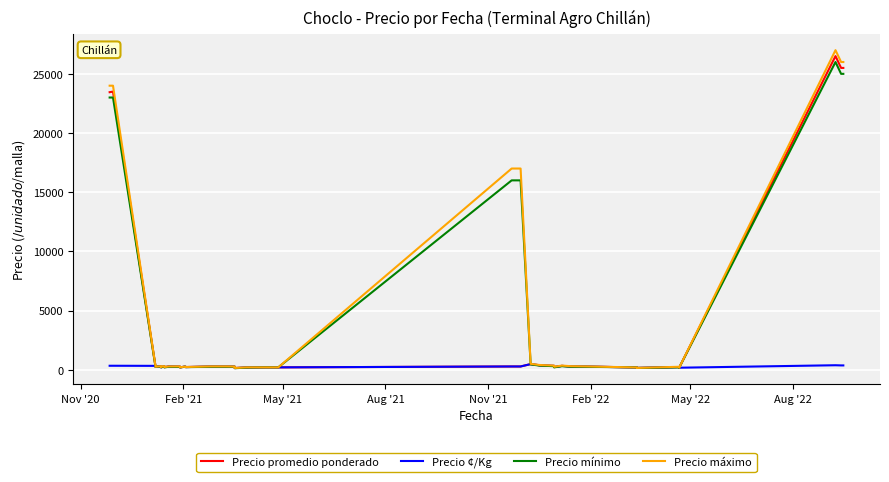

What is the difference between the maximum and minimum values in the Precio ¢/Kg series?

334